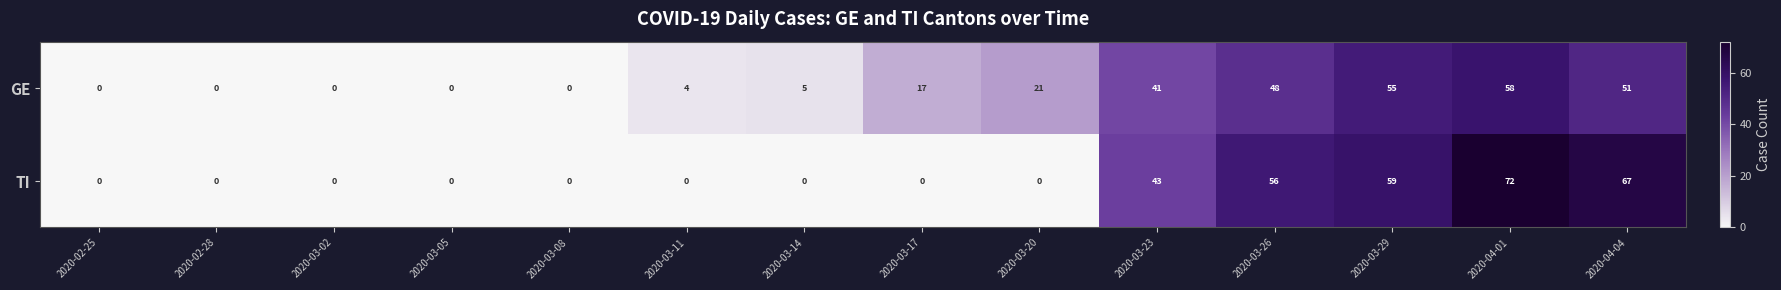

What is the highest value of the TI series?

72